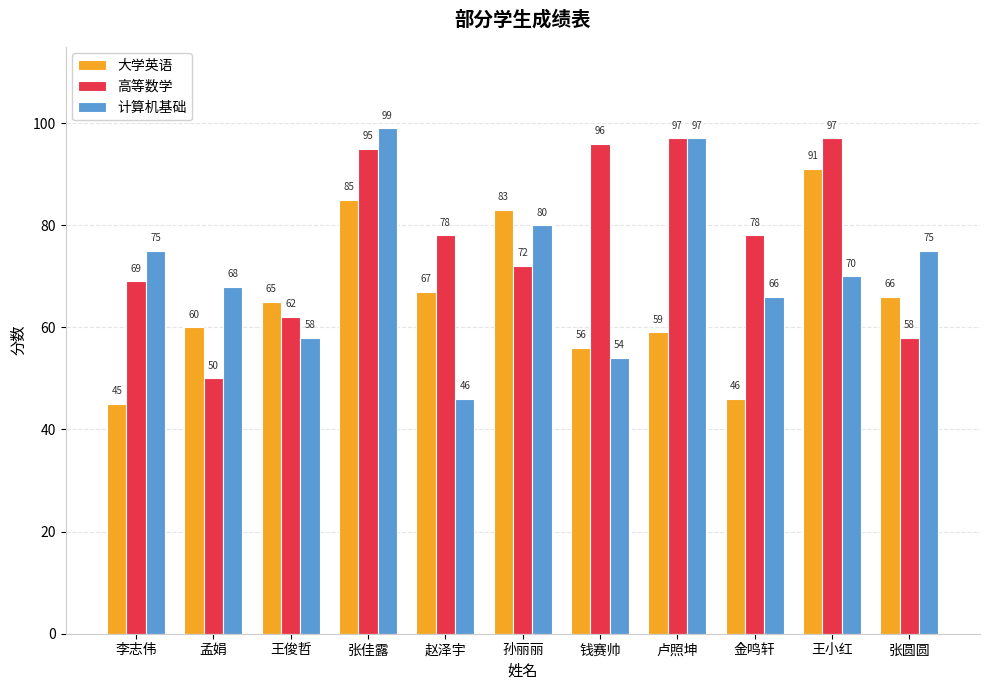

What is the difference between the highest and lowest values at 王俊哲?

7